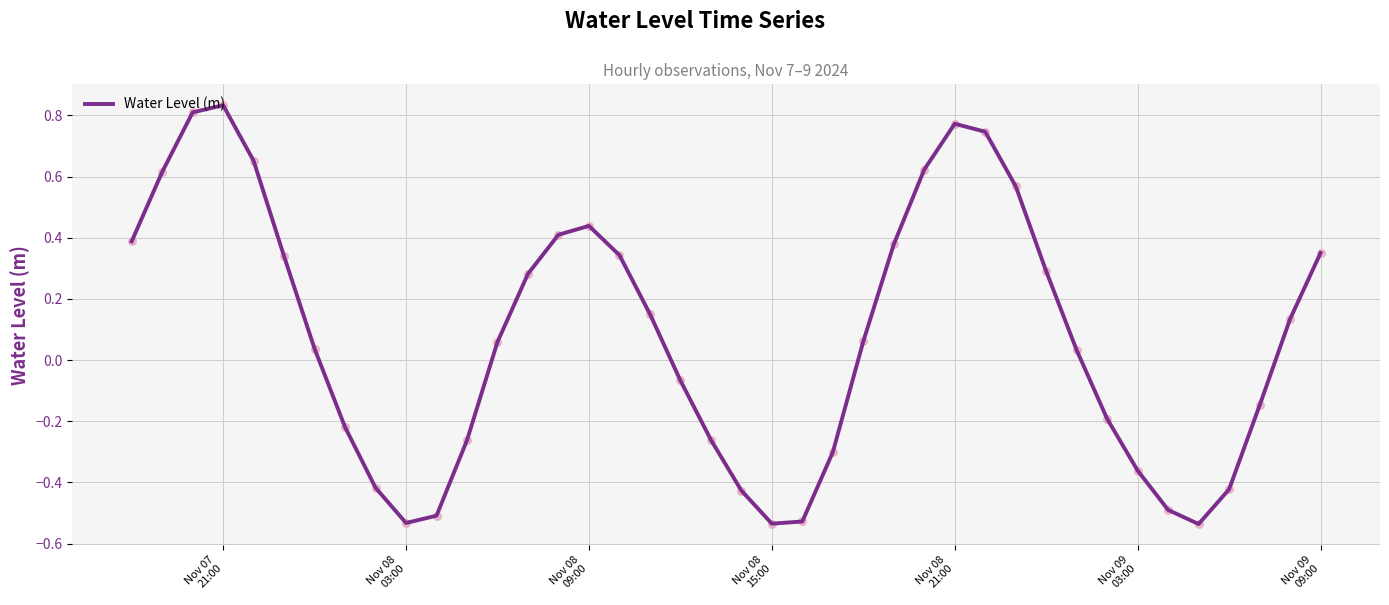

What is the difference between the maximum and minimum values?

1.4